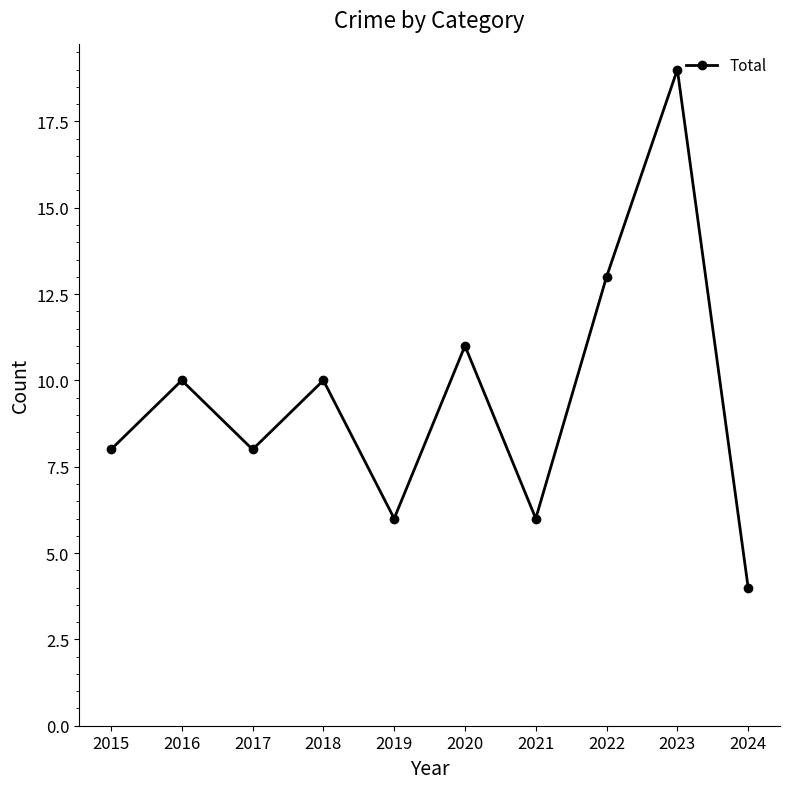

Reading left to right, list all the values displayed in this chart.

2015=8	2016=10	2017=8	2018=10	2019=6	2020=11	2021=6	2022=13	2023=19	2024=4